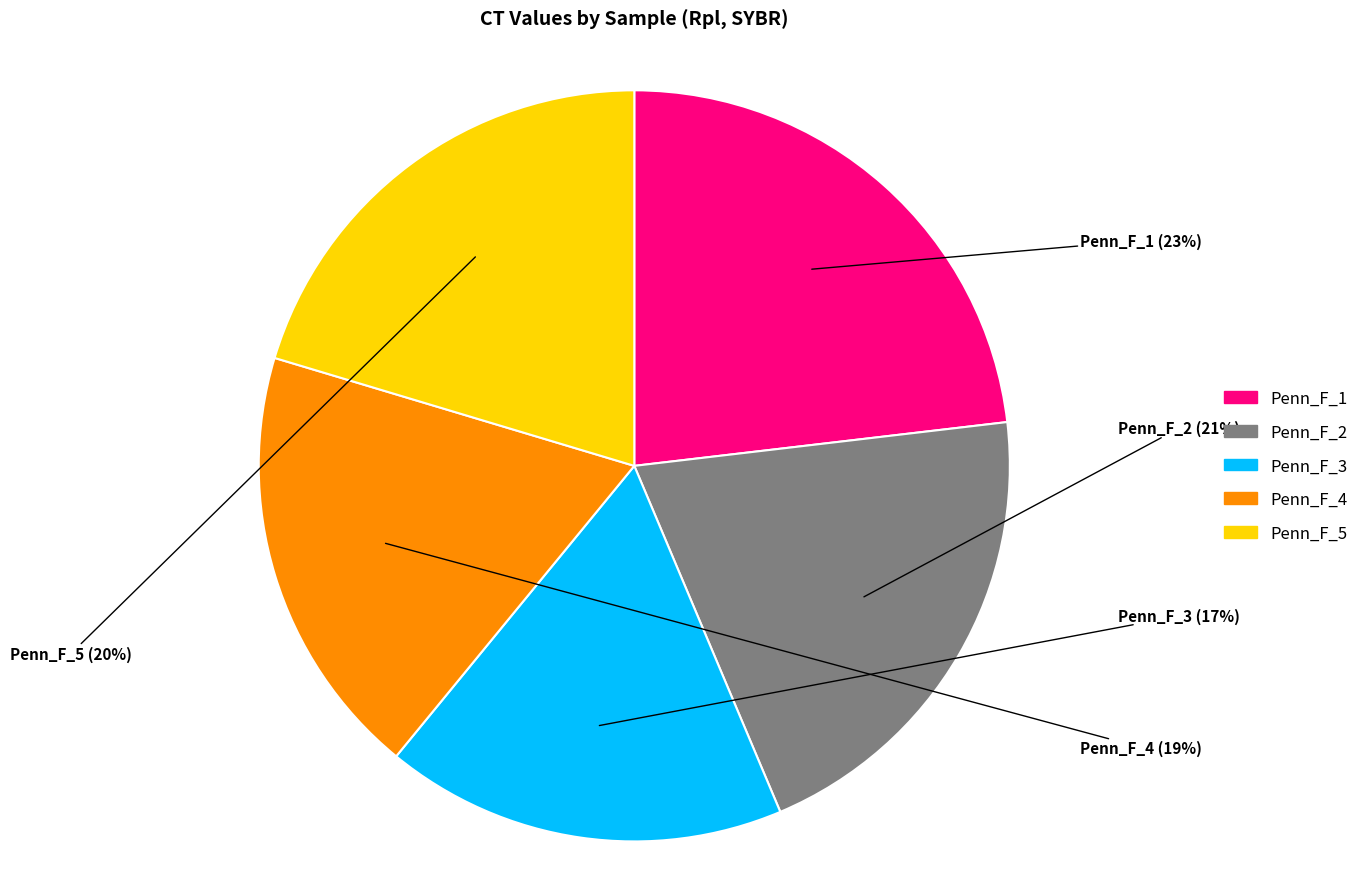

Do Penn_F_2 and Penn_F_3 together represent more than half of the pie?

No